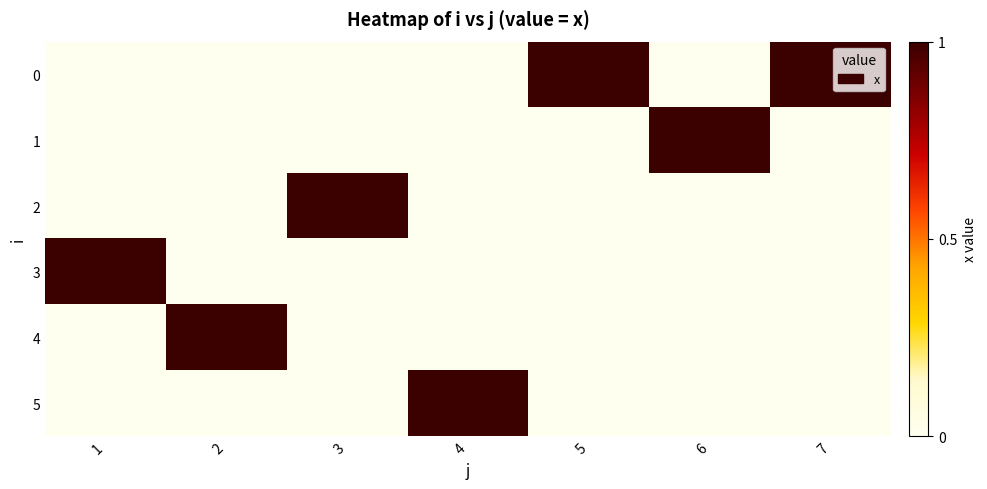

Reading left to right, extract all data points from this chart.

0: 1=0	2=0	3=0	4=0	5=1	6=0	7=1
1: 1=0	2=0	3=0	4=0	5=0	6=1	7=0
2: 1=0	2=0	3=1	4=0	5=0	6=0	7=0
3: 1=1	2=0	3=0	4=0	5=0	6=0	7=0
4: 1=0	2=1	3=0	4=0	5=0	6=0	7=0
5: 1=0	2=0	3=0	4=1	5=0	6=0	7=0